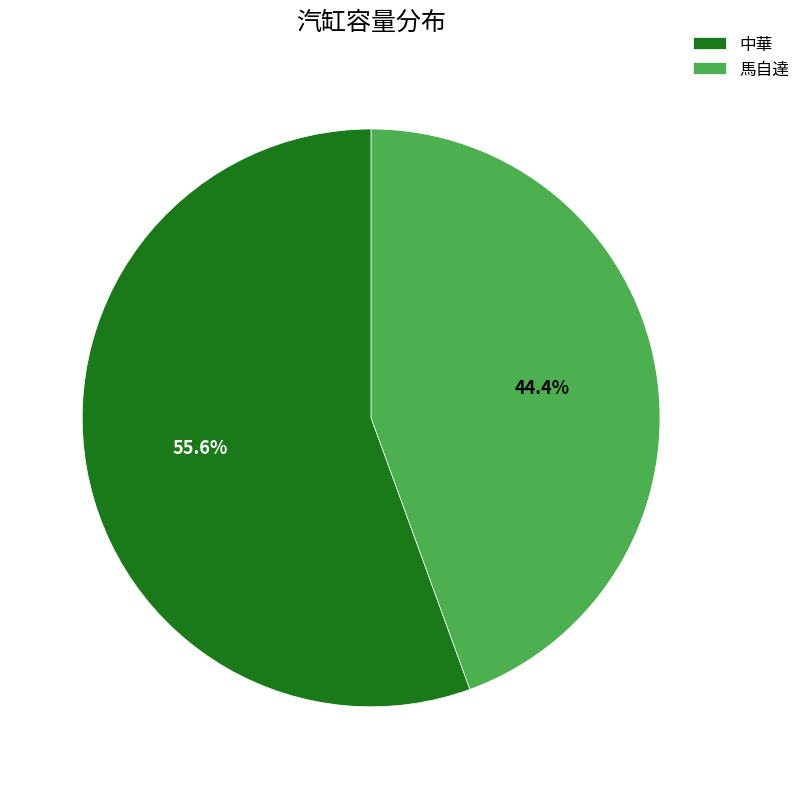

Rank the categories by value from lowest to highest.

馬自達, 中華